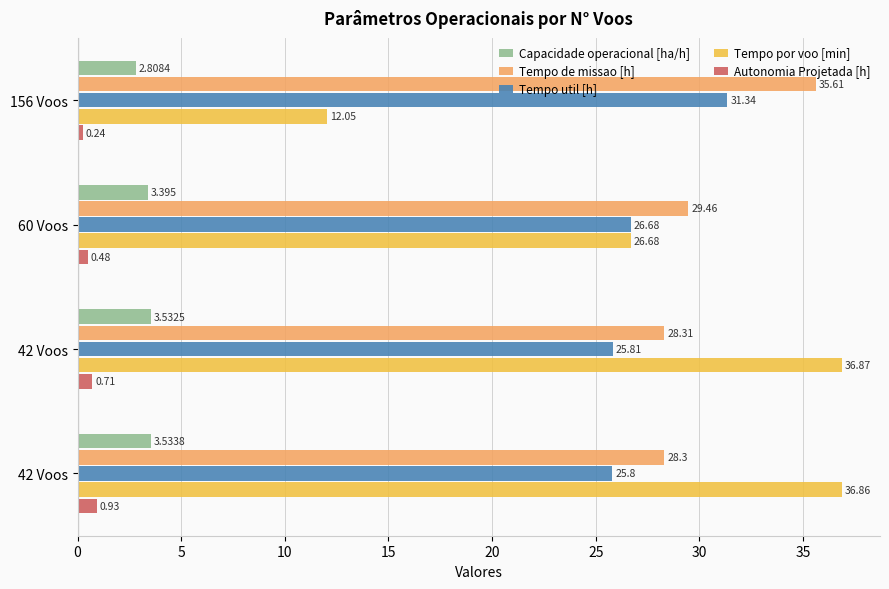

How many series are shown in this chart?

5